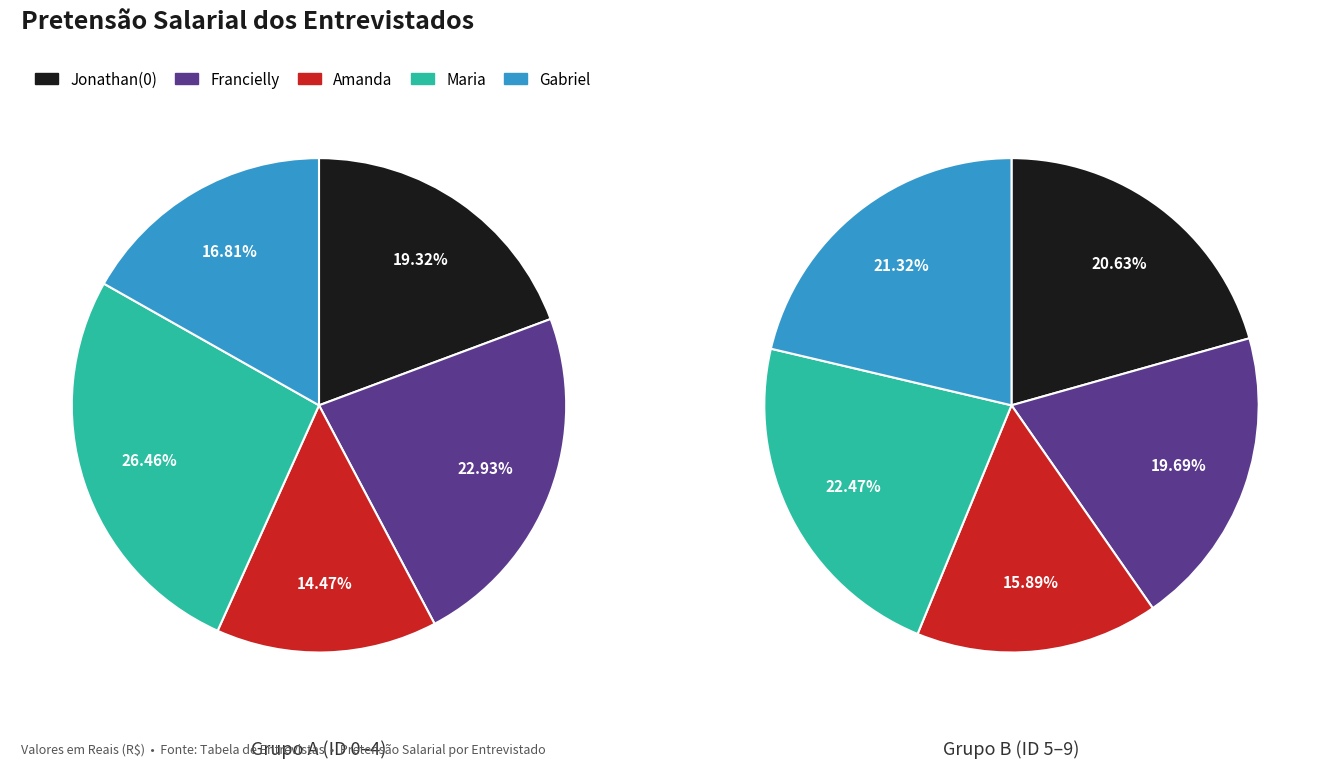

The Amanda slice represents 1% of the pie. True or false?

False